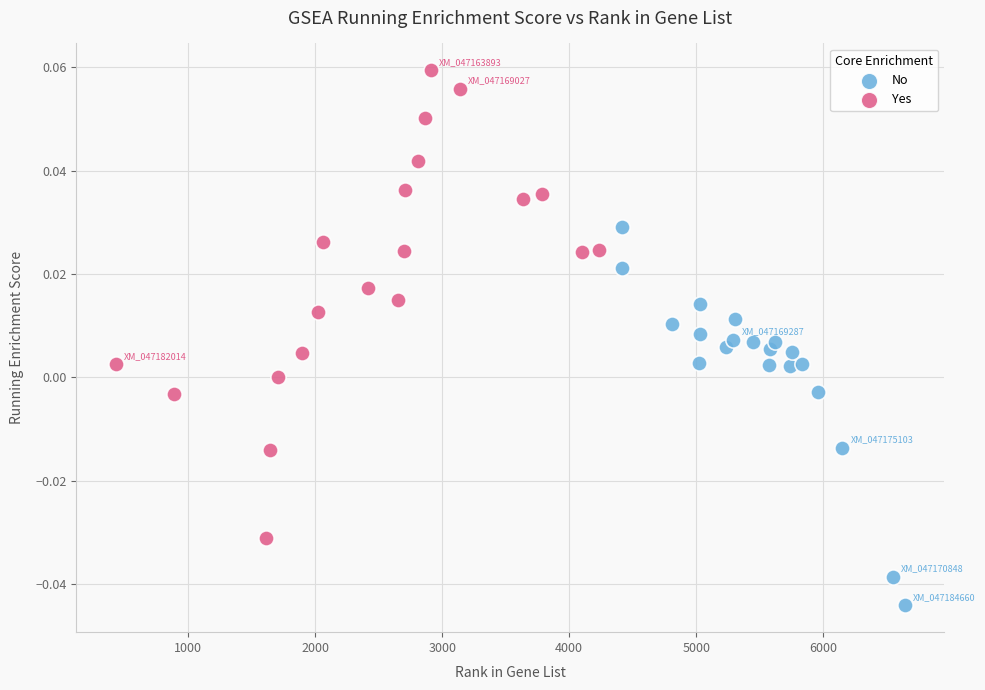

Which series reaches the minimum Y coordinate?

No